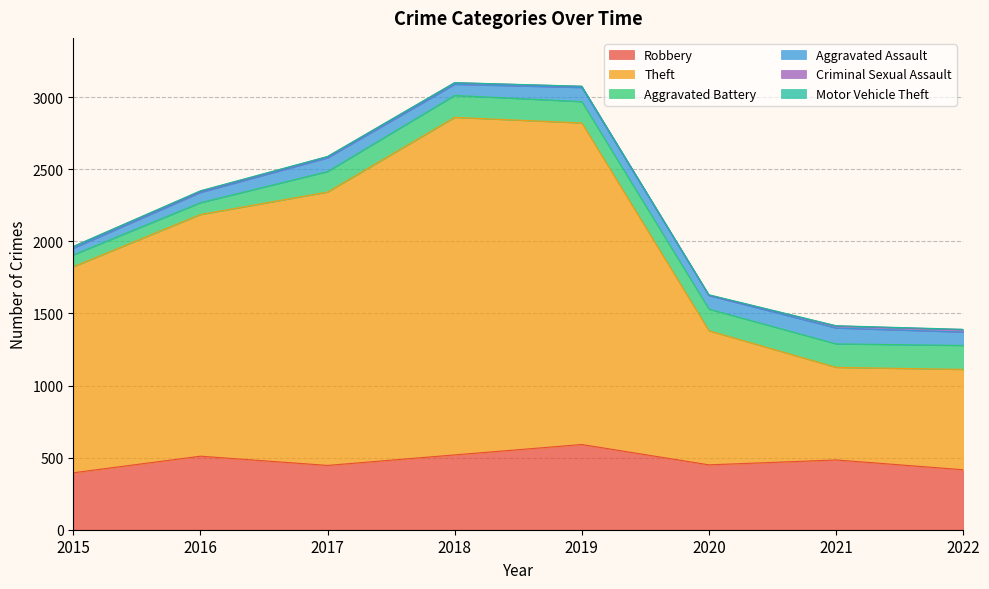

Is it true that Theft equals 930 at 2020?

True